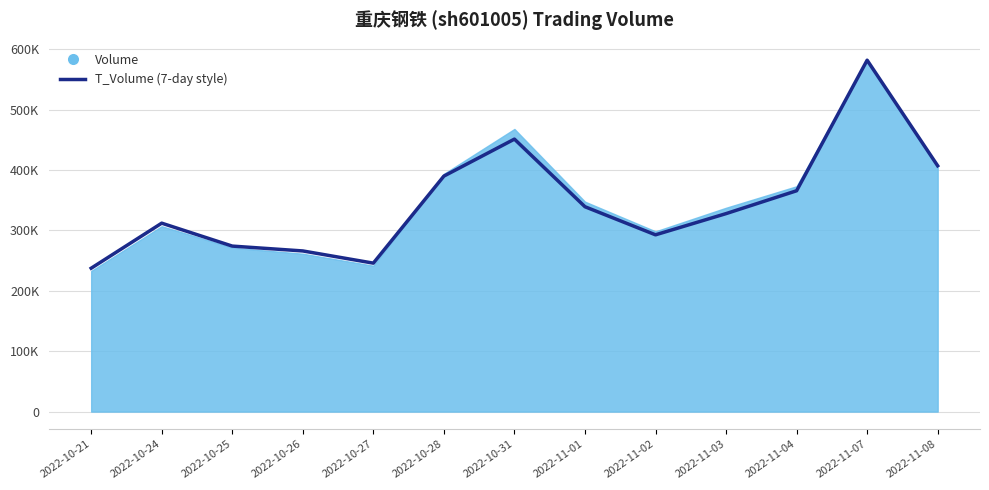

What value does the data have at 2022-11-07?

581818.0